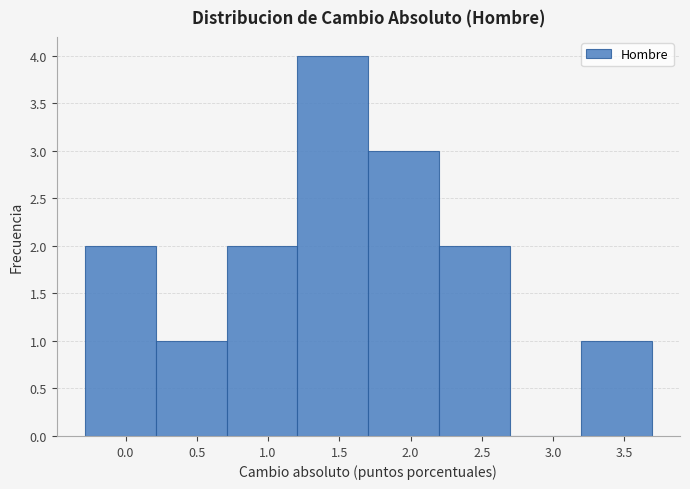

Over which range of the x-axis is the bar tallest?

1.2 to 1.7